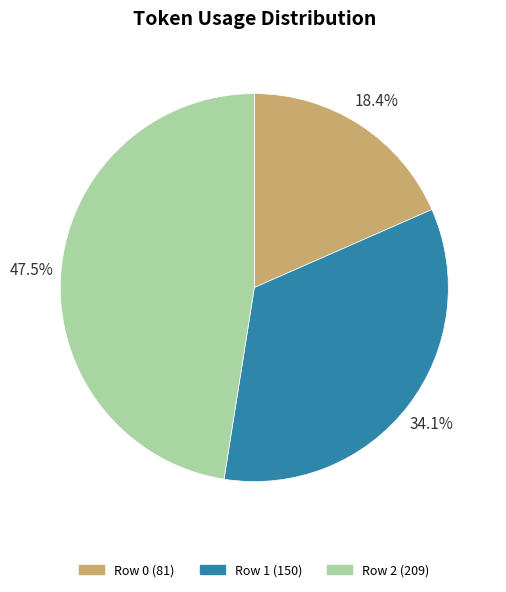

Is Row 0 the majority of the pie?

No